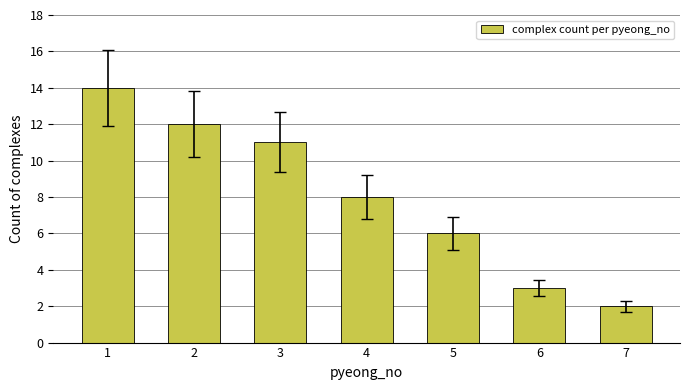

True or false: the data shows 14 at 1.

True